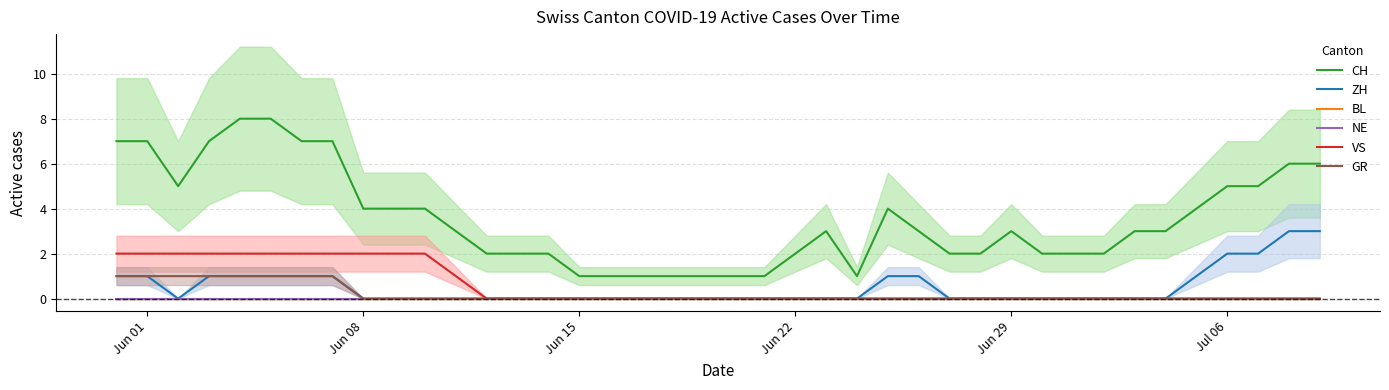

True or false: NE has more than 1 interior local peaks.

False